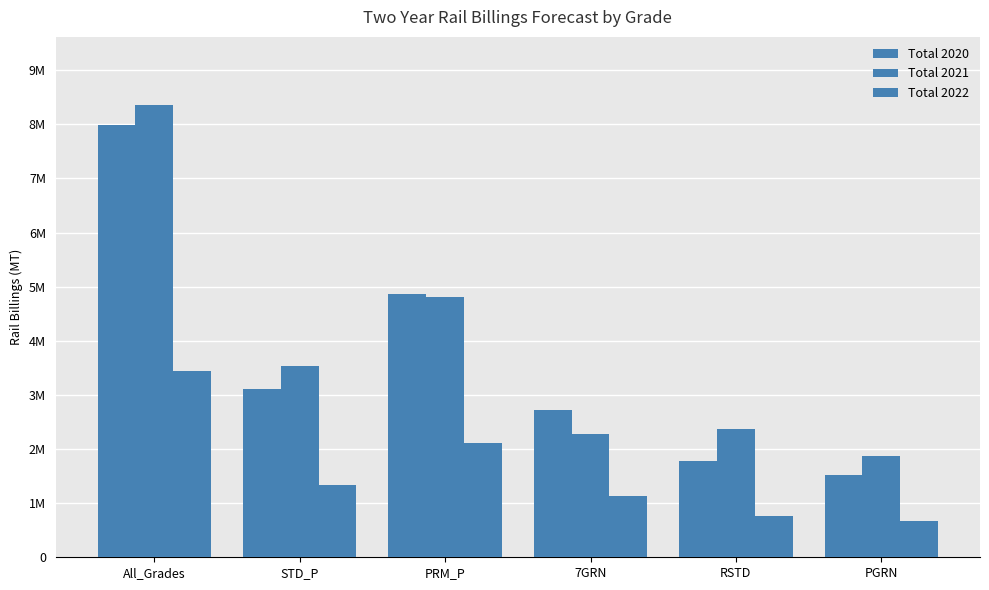

Is the value of Total 2021 at STD_P greater than the value of Total 2020 at PRM_P?

No